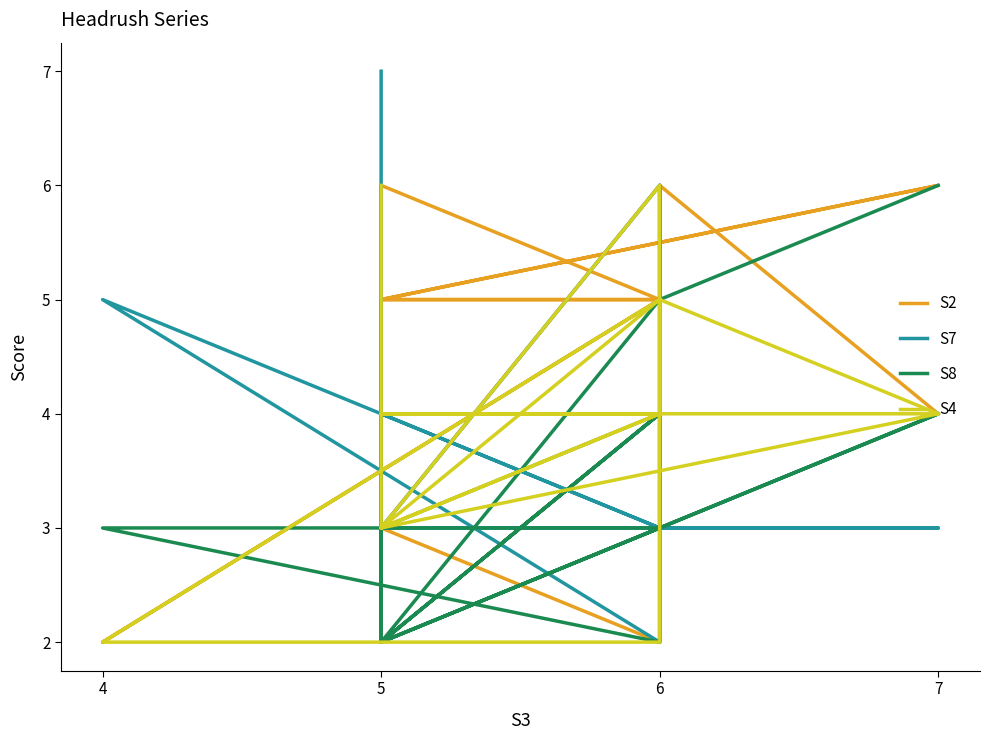

What is the difference between the maximum and minimum values in the S8 series?

4